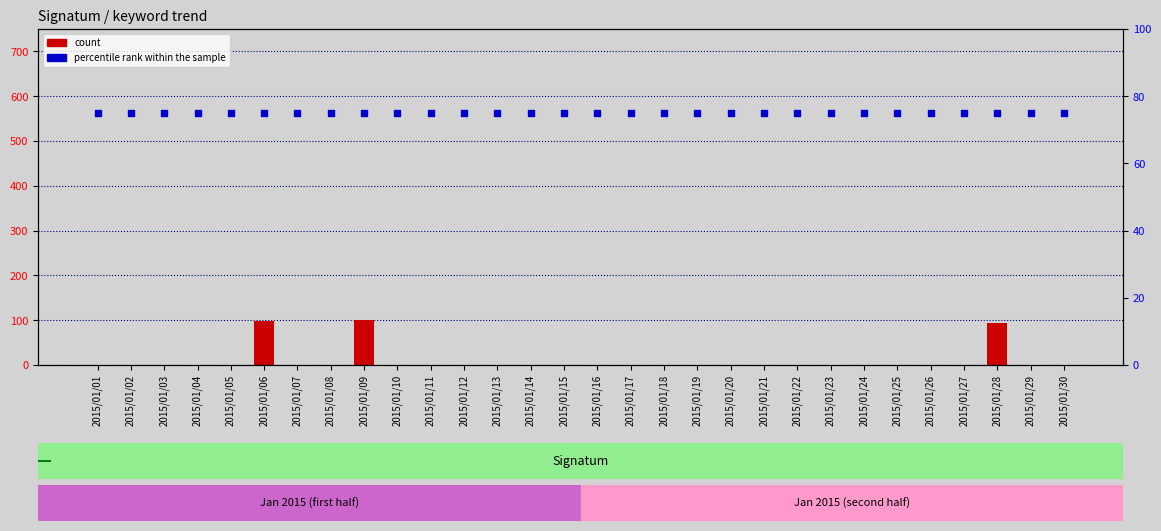

What are all the series names shown in the legend?

count, percentile rank within the sample